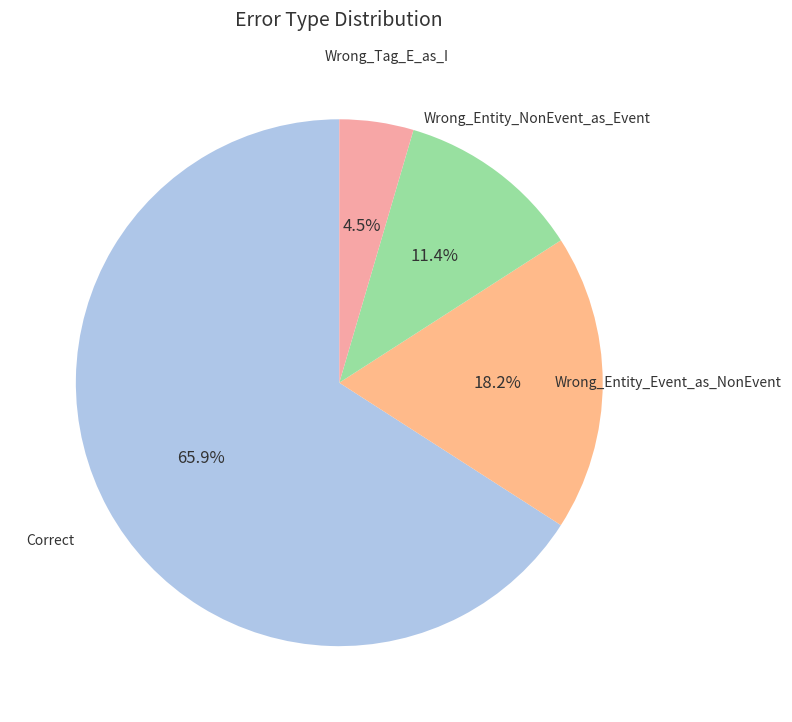

Count the number of slices in the pie.

4